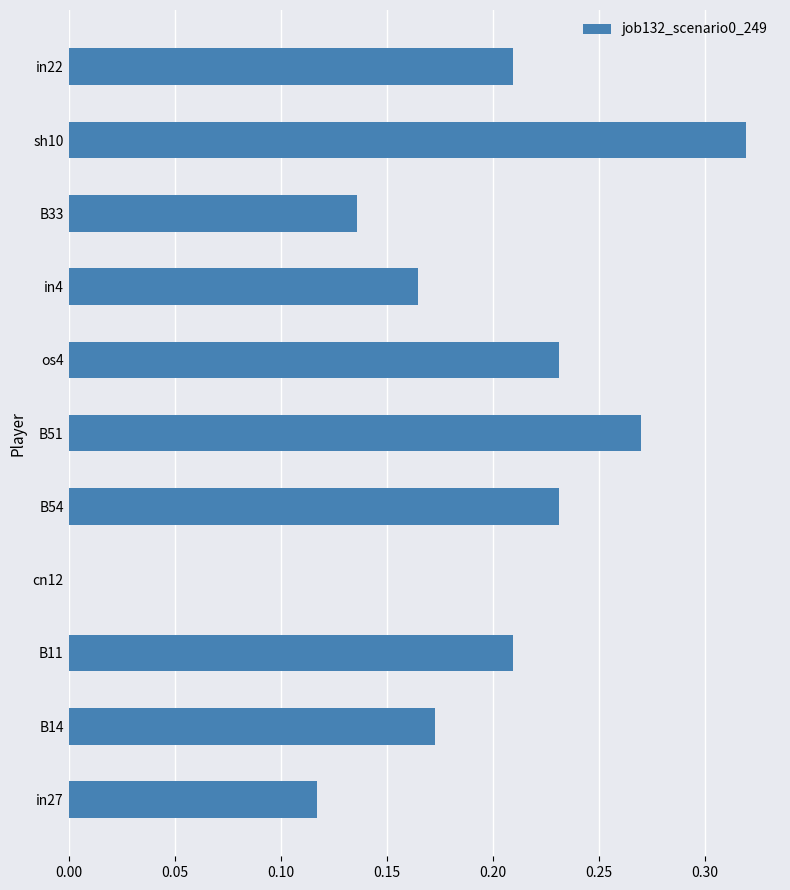

What is the sum of all values?

2.1